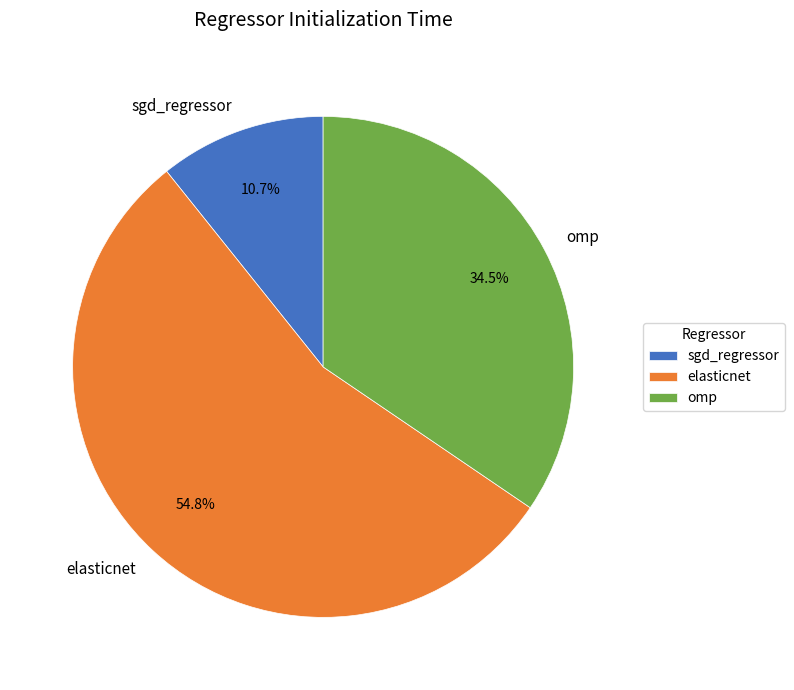

Between omp and elasticnet, which is larger?

elasticnet